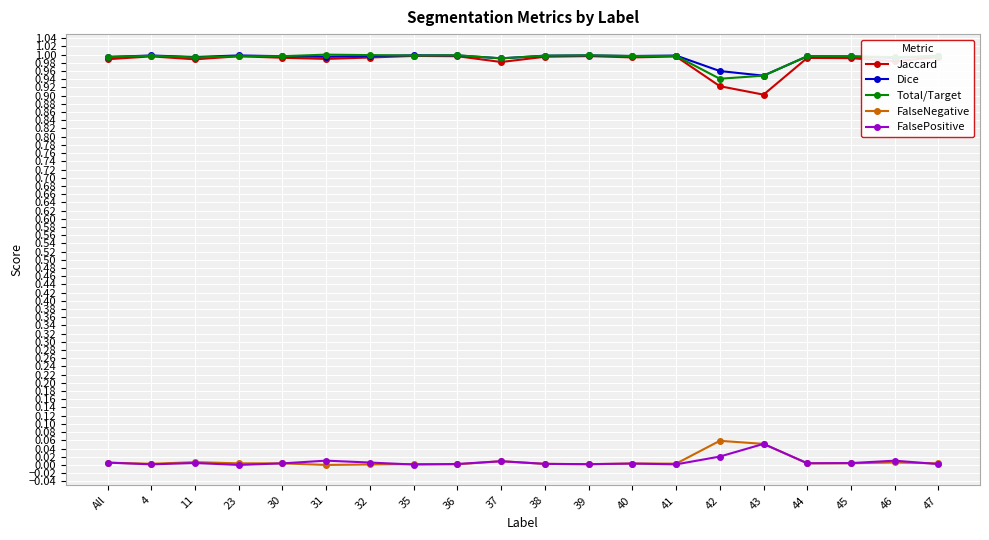

True or false: FalseNegative and Dice intersect in this chart.

False